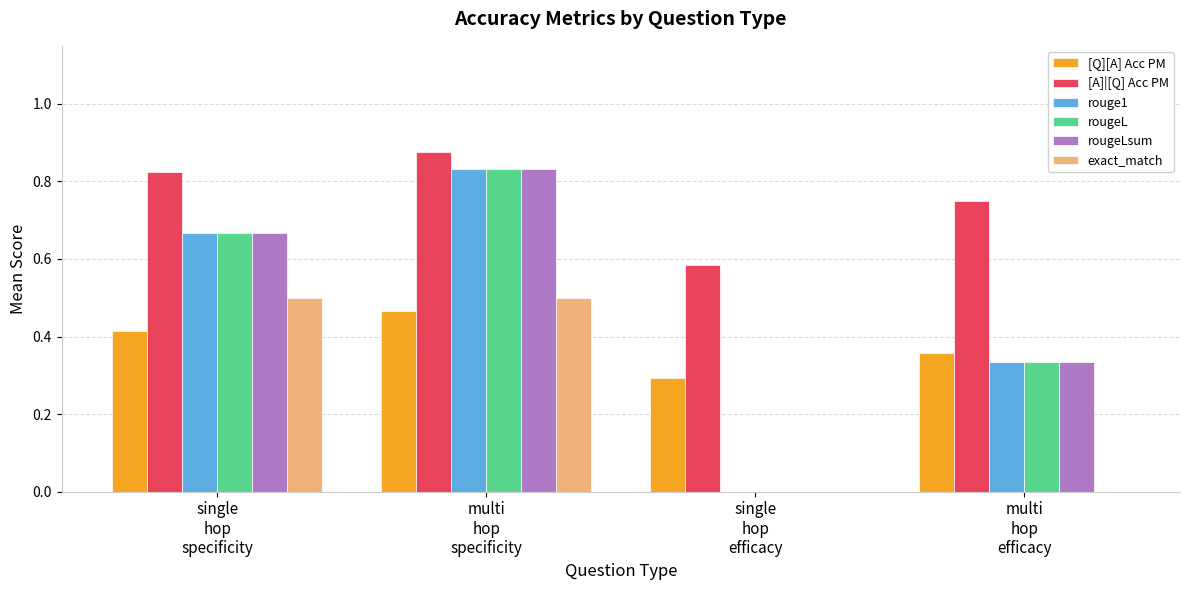

Which series has the largest total across all categories?

[A]|[Q] Acc PM